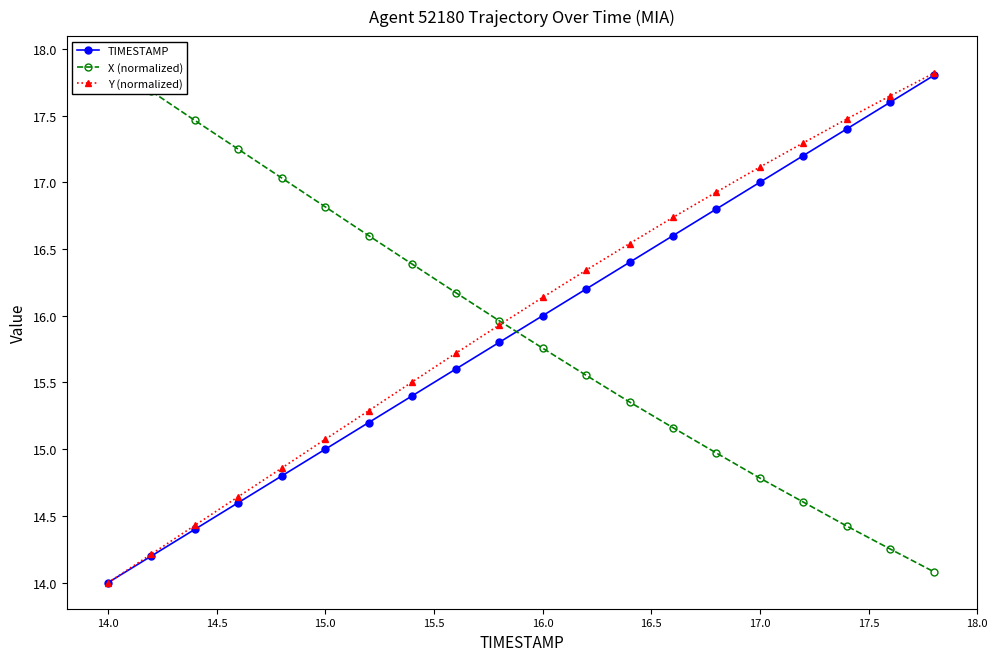

Reading right to left, what are all the values shown in this chart?

TIMESTAMP: 17.8	17.6	17.4	17.2	17.0	16.8	16.6	16.4	16.2	16.0	15.8	15.6	15.4	15.2	15.0	14.8	14.6	14.4	14.2	14.0
X (normalized): 14.1	14.3	14.4	14.6	14.8	15.0	15.2	15.4	15.6	15.8	16.0	16.2	16.4	16.6	16.8	17.0	17.2	17.5	17.7	17.9
Y (normalized): 17.8	17.6	17.5	17.3	17.1	16.9	16.7	16.5	16.3	16.1	15.9	15.7	15.5	15.3	15.1	14.9	14.6	14.4	14.2	14.0